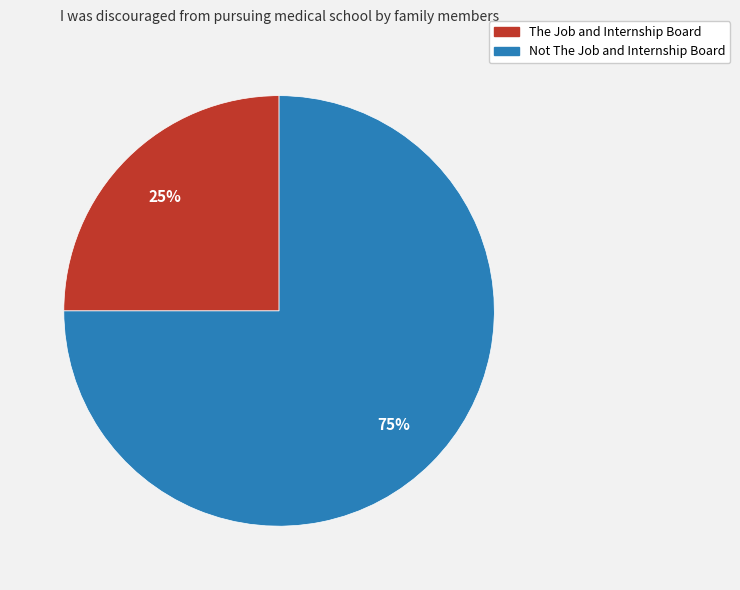

How many segments does this pie chart have?

2